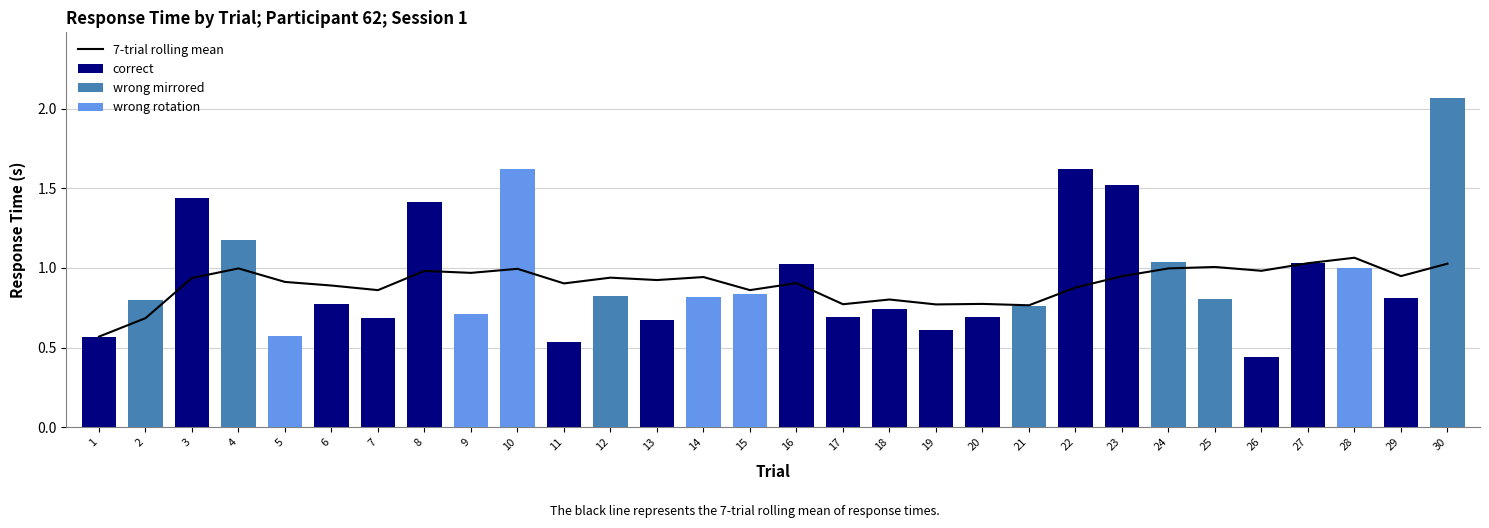

What is the sum of the values at 28 and 9?

2.0